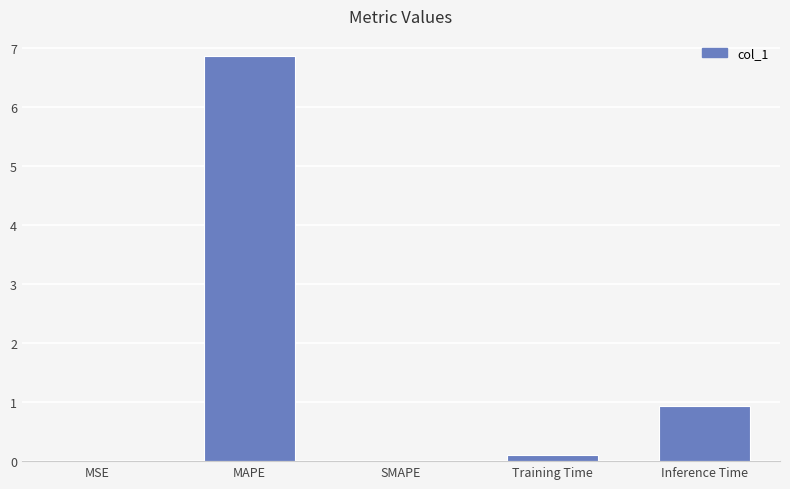

The value at Inference Time is 0.2. True or false?

False